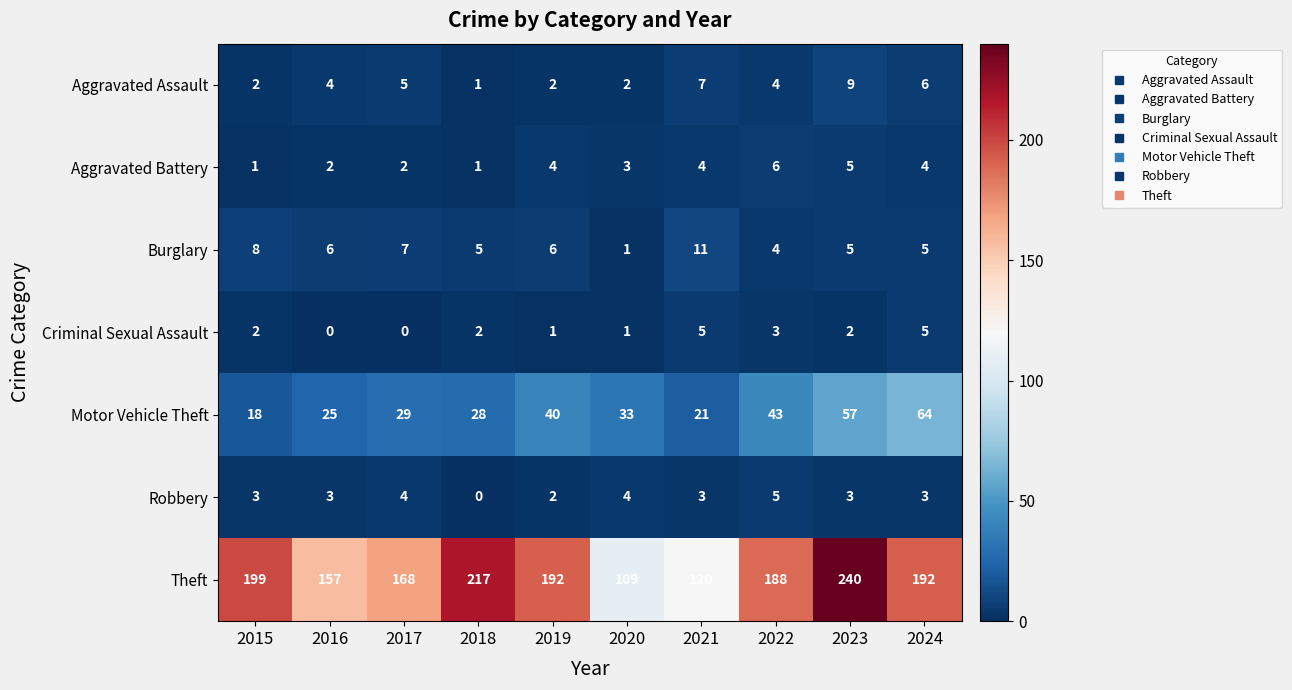

What is the spread (max minus min) of values at 2015?

198